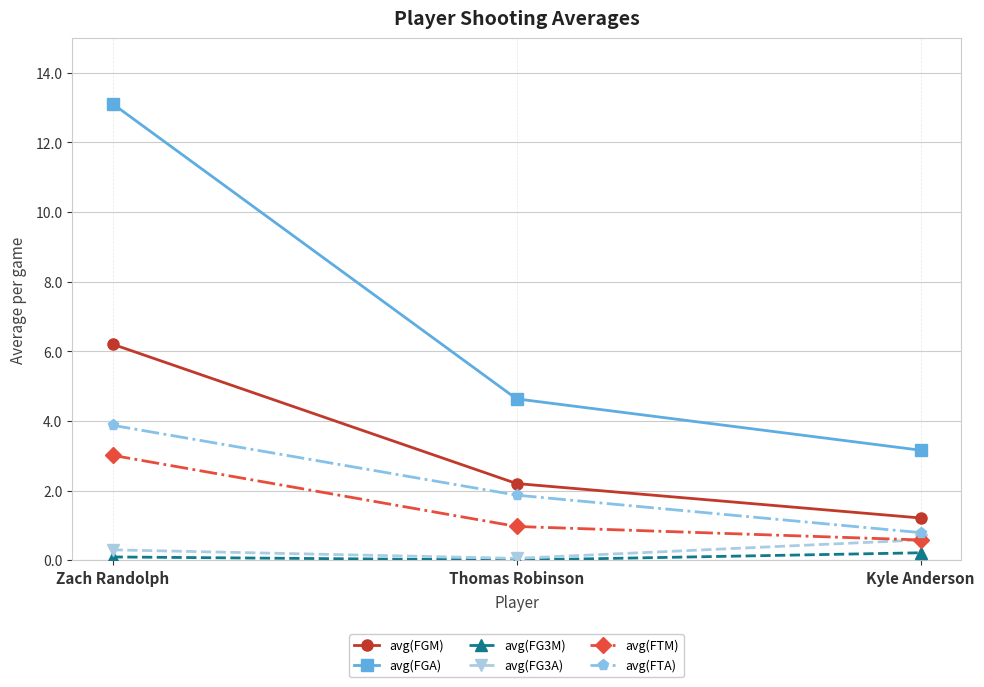

Reading right to left, what are all the values shown in this chart?

avg(FGM): 1.2	2.2	6.2
avg(FGA): 3.2	4.6	13.1
avg(FG3M): 0.2	0.0	0.1
avg(FG3A): 0.6	0.1	0.3
avg(FTM): 0.6	1.0	3.0
avg(FTA): 0.8	1.9	3.9